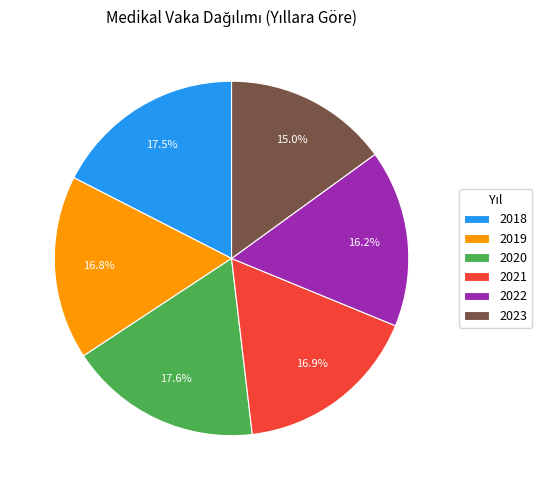

Does 2023 account for over 50% of the chart?

No